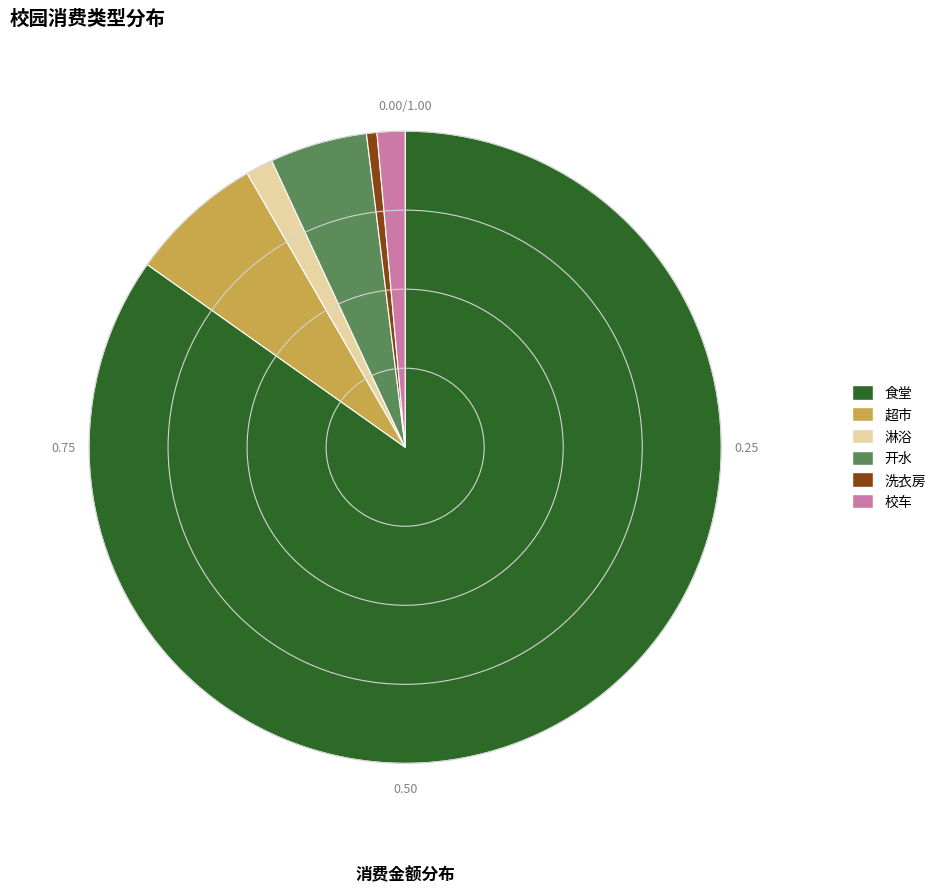

Is 食堂 the majority of the pie?

Yes